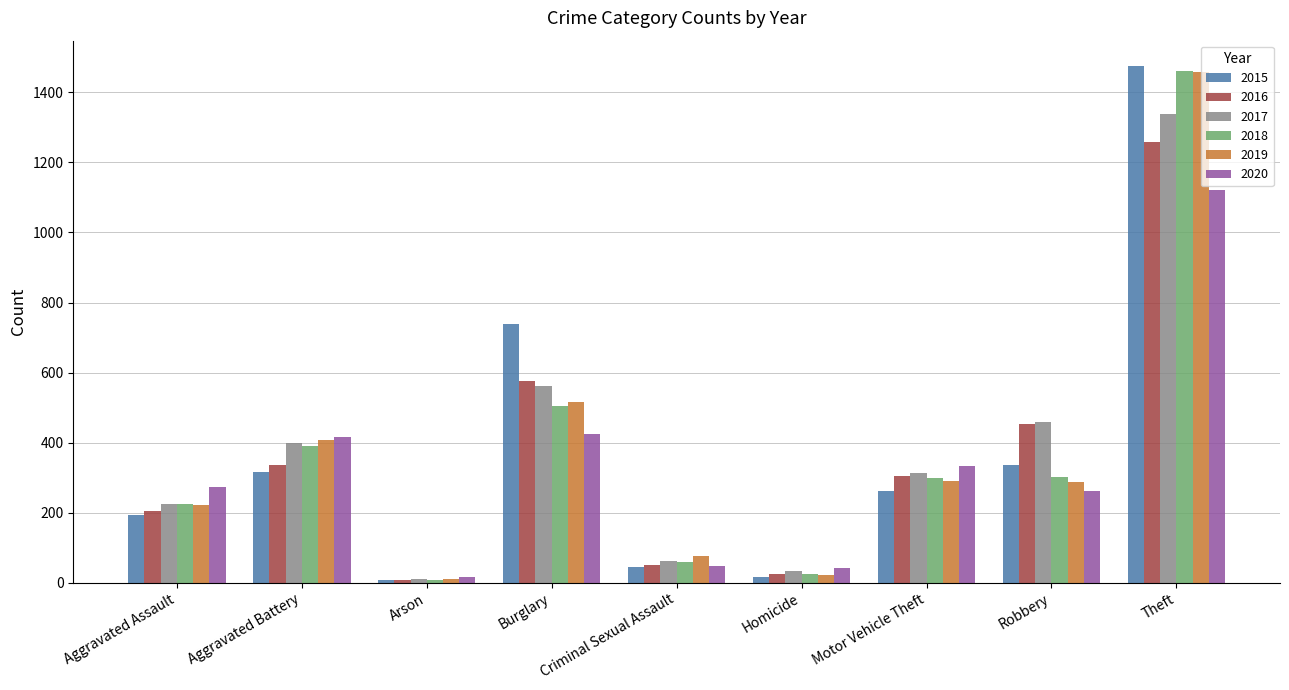

At how many categories does at least one series exceed 444?

3